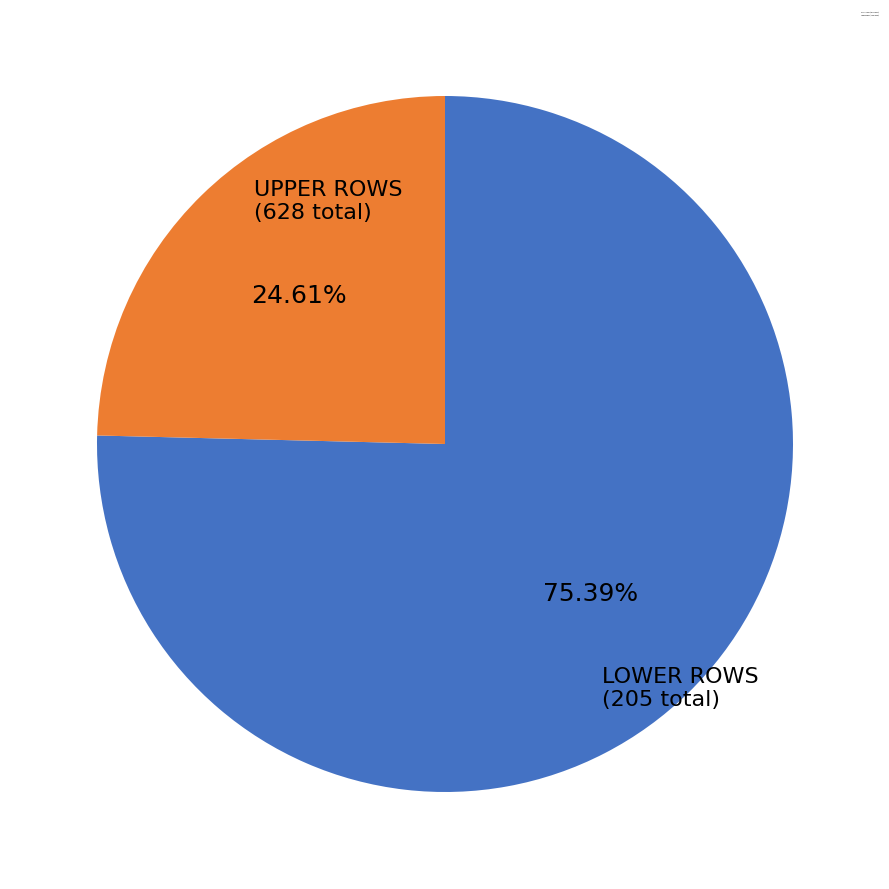

Rank the categories by value from lowest to highest.

LOWER ROWS (label=lower), UPPER ROWS (label=upper)